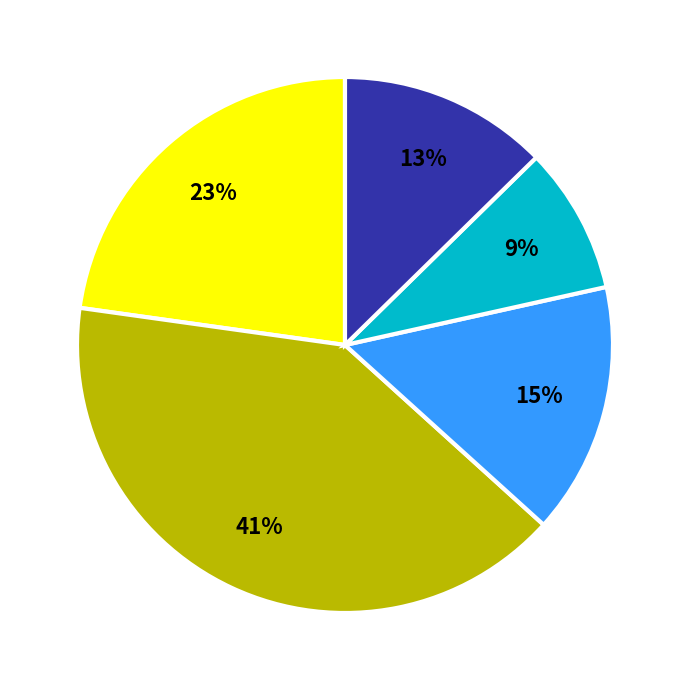

Is there any slice that represents more than half of the pie?

No